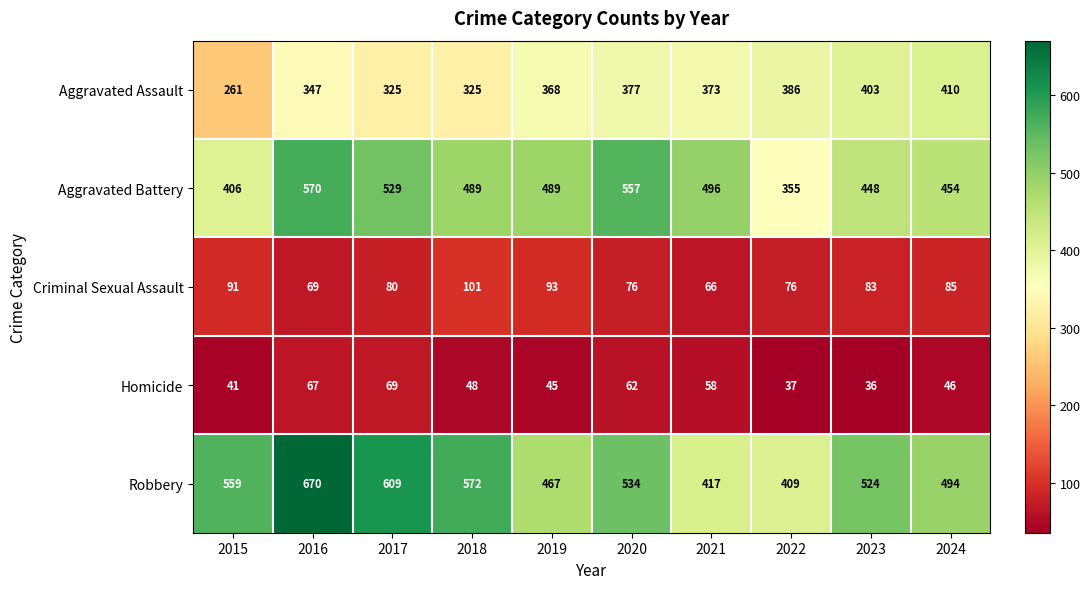

What is the minimum value shown in the chart?

36